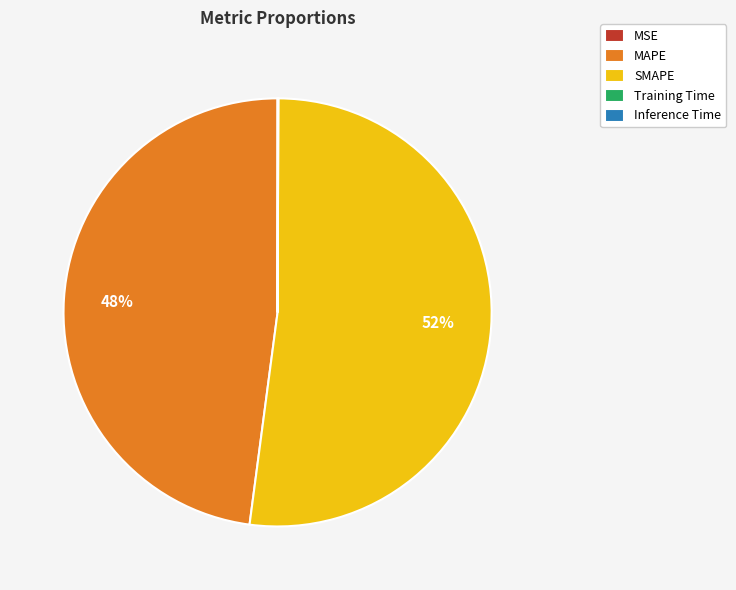

Which category accounts for the majority?

SMAPE